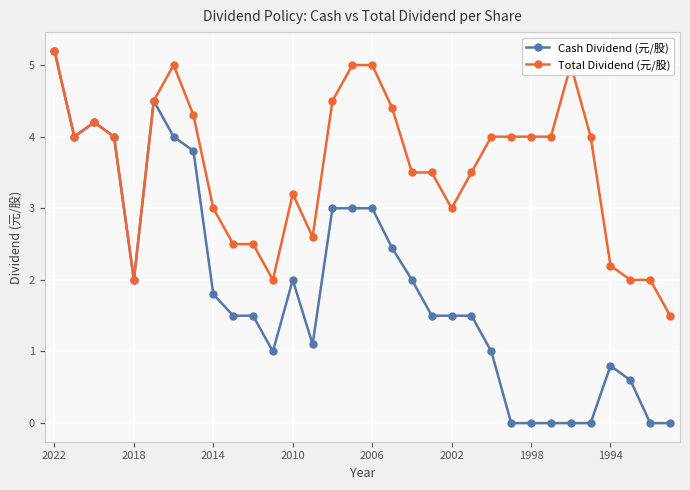

True or false: Cash Dividend (元/股) has more than 1 points higher than both neighbors.

True